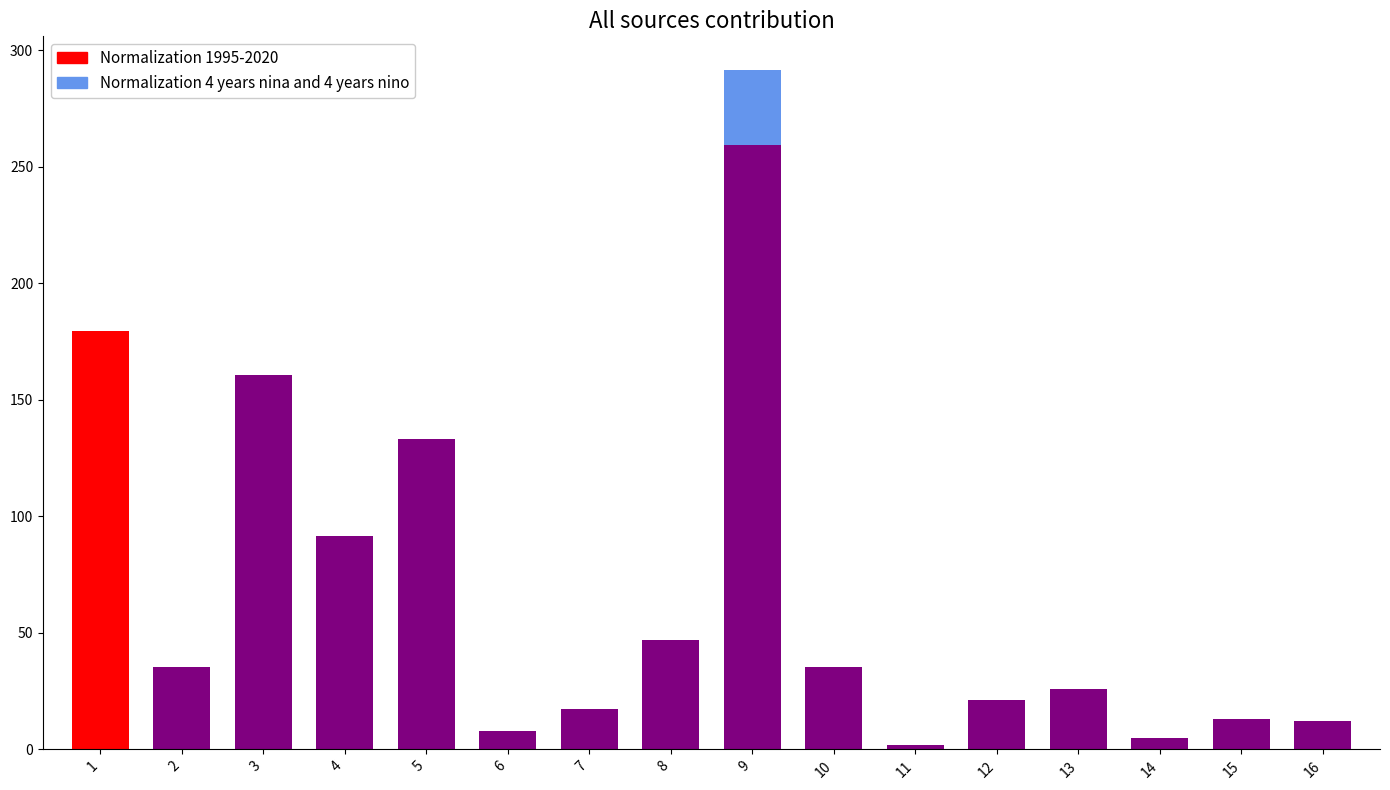

Reading left to right, transcribe all the data shown in this chart.

1=179.5	2=35.5	3=160.7	4=91.7	5=133.3	6=8.0	7=17.4	8=46.8	9=291.5	10=35.2	11=1.9	12=21.3	13=26.0	14=5.0	15=13.2	16=12.4